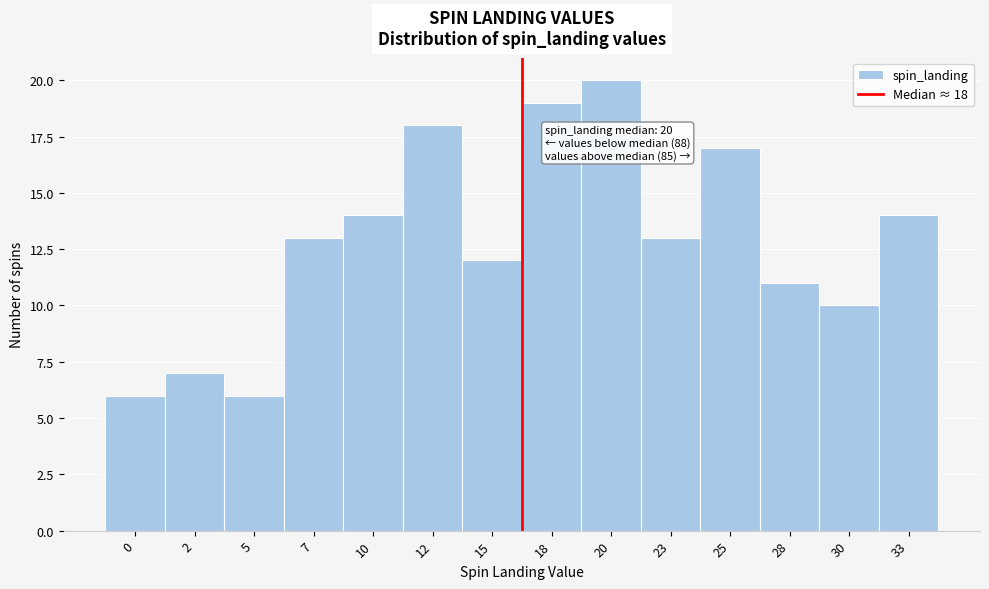

Reading left to right, list all the values displayed in this chart.

0=6	2=7	5=6	7=13	10=14	12=18	15=12	18=19	20=20	23=13	25=17	28=11	30=10	33=14